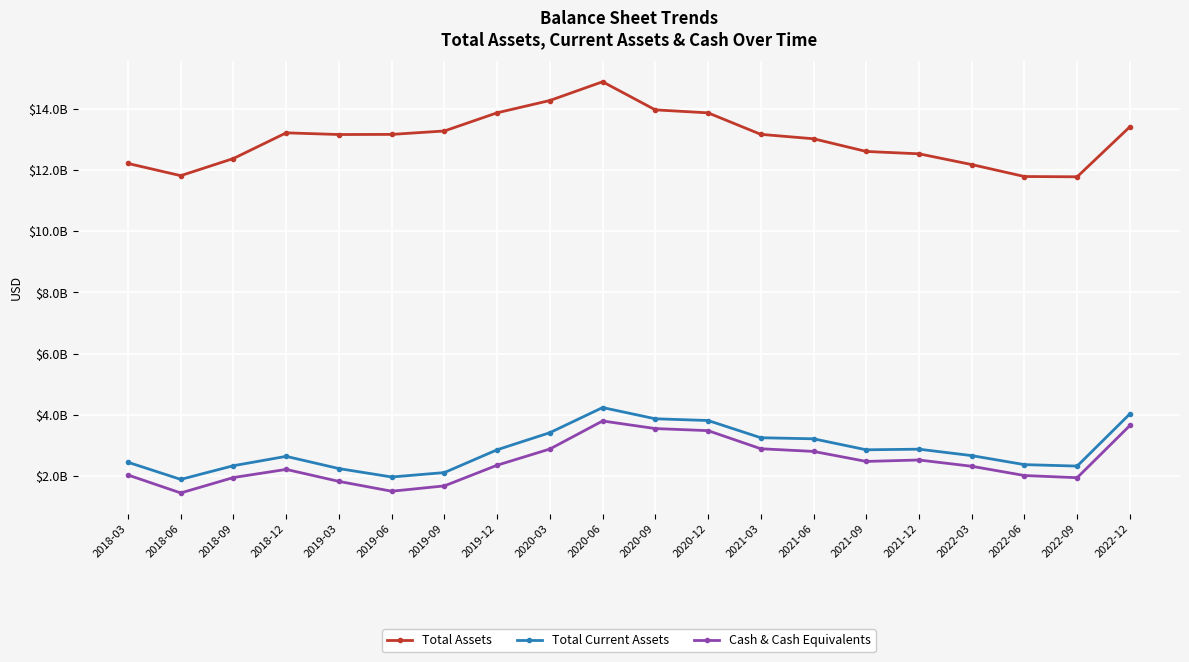

True or false: Cash & Cash Equivalents and Total Assets intersect in this chart.

False